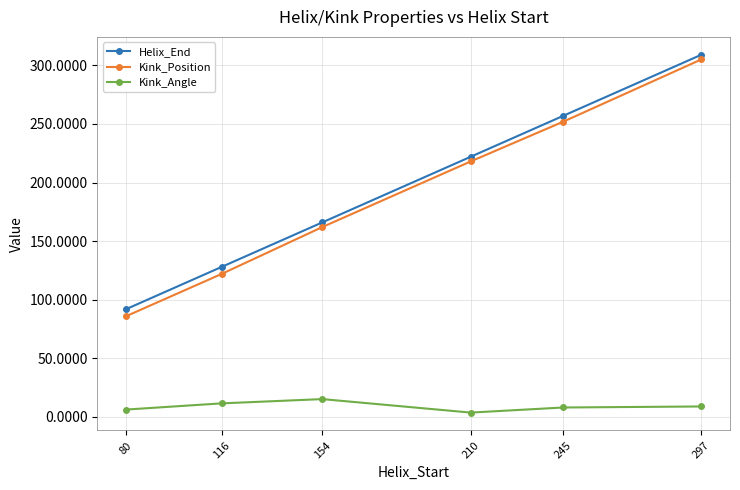

At which label is Kink_Position closest to 195?

210